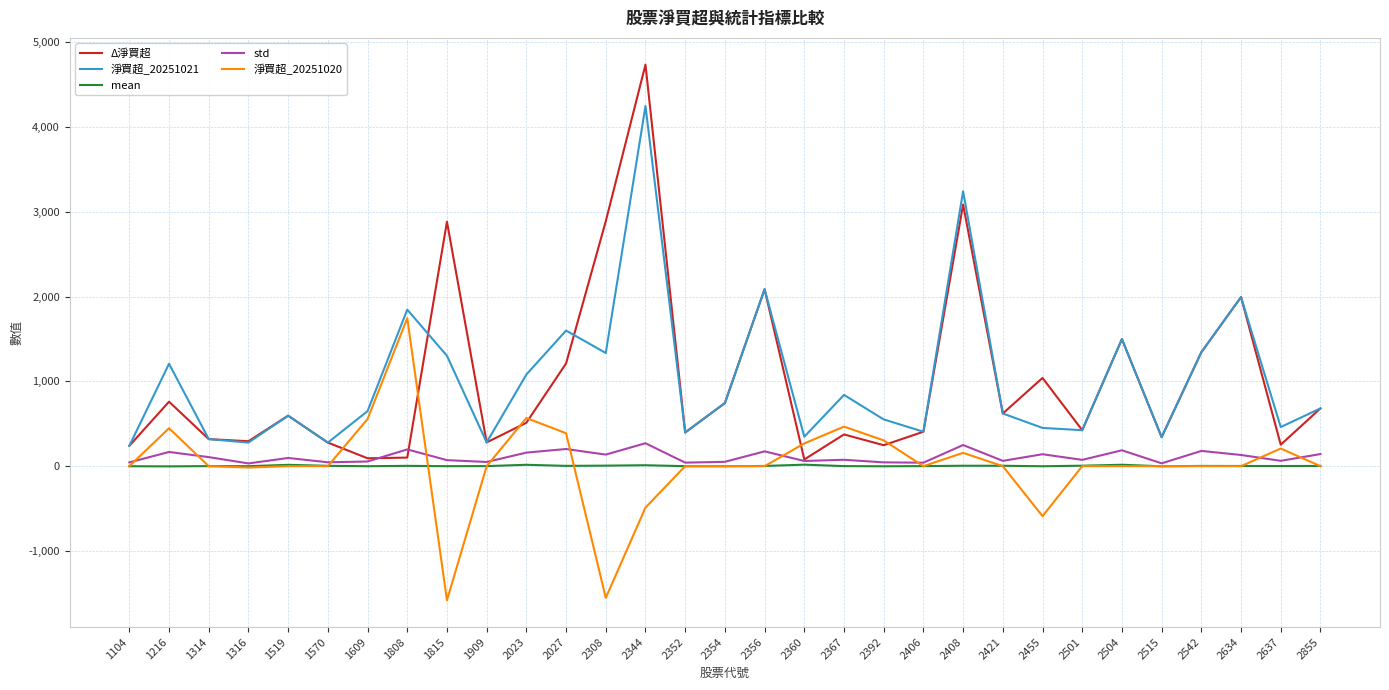

At which category is the sum across all series the highest?

2344